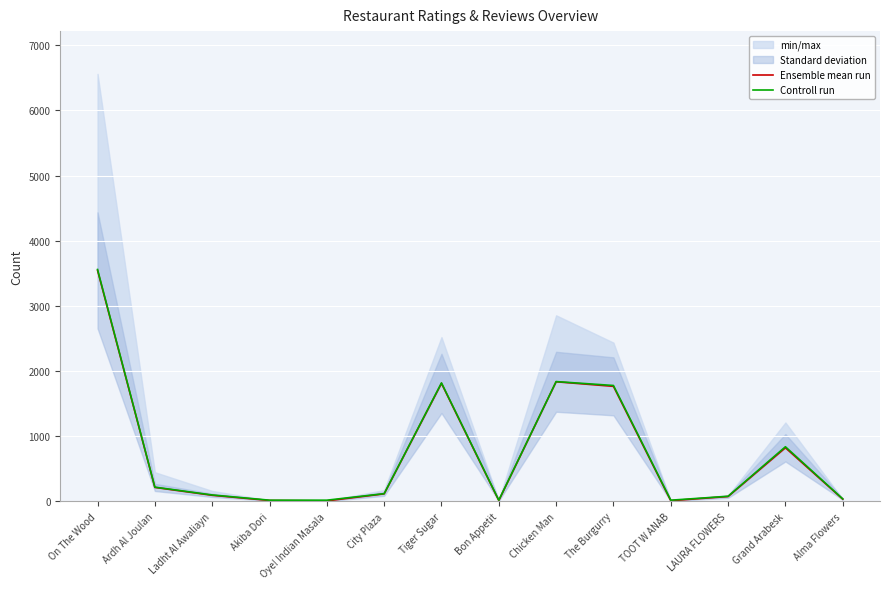

What is the difference between the Controll run values at Tiger Sugar and Alma Flowers?

1780